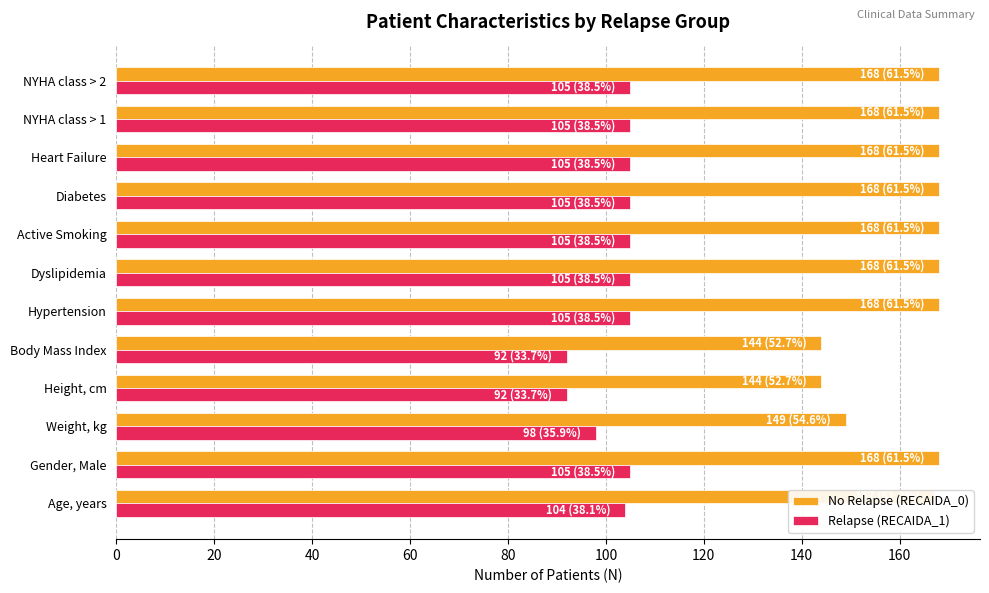

At which label is No Relapse (RECAIDA_0) closest to 156?

Weight, kg